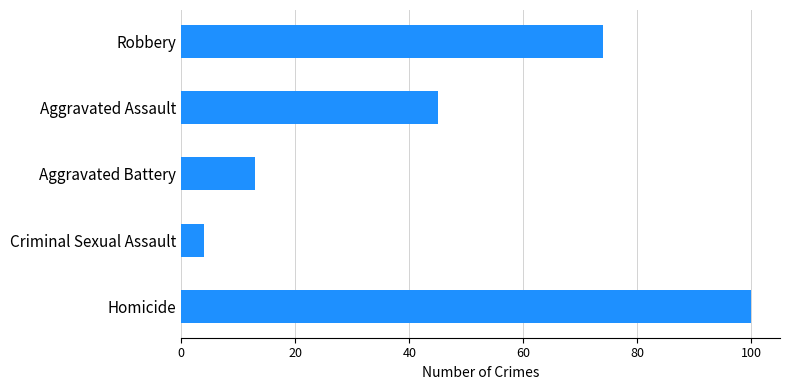

Reading top to bottom, what are all the values shown in this chart?

74	45	13	4	100